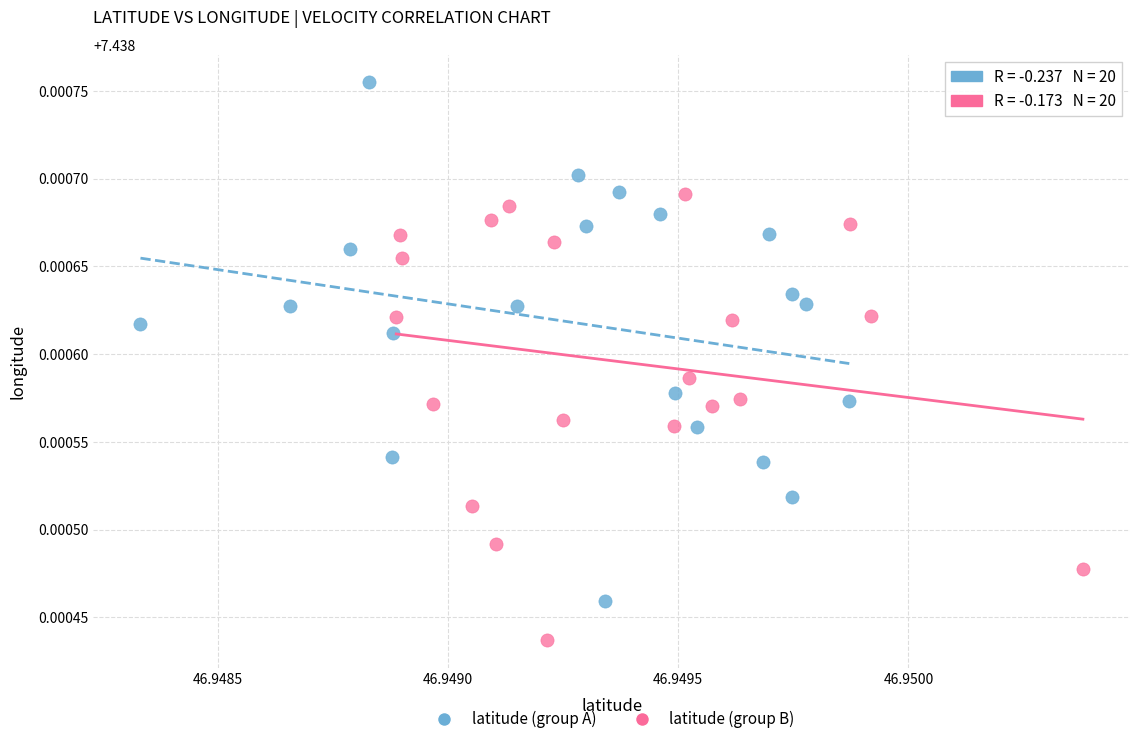

Which series reaches the maximum Y coordinate?

latitude (group A)